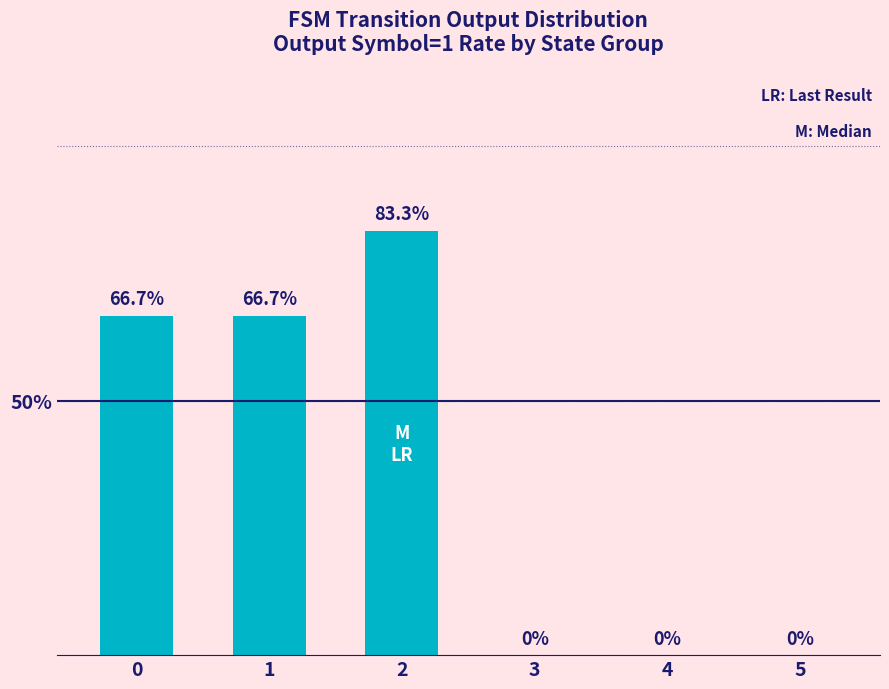

What is the maximum value shown in the chart?

83.3